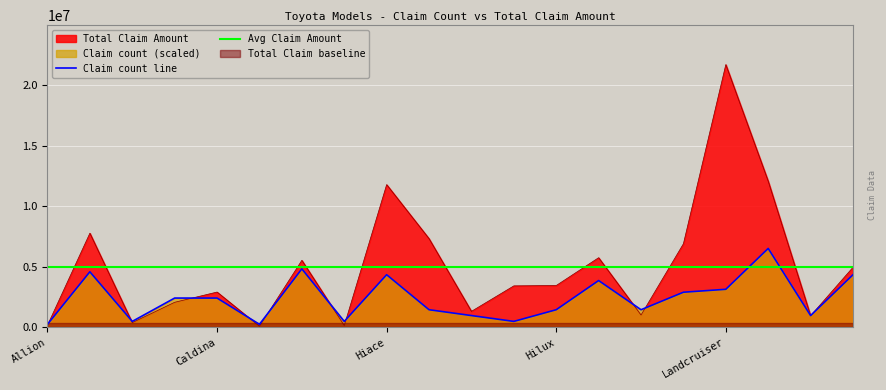

Is the value of Avg Claim Amount at 7 greater than the value of Claim count line at 9?

Yes